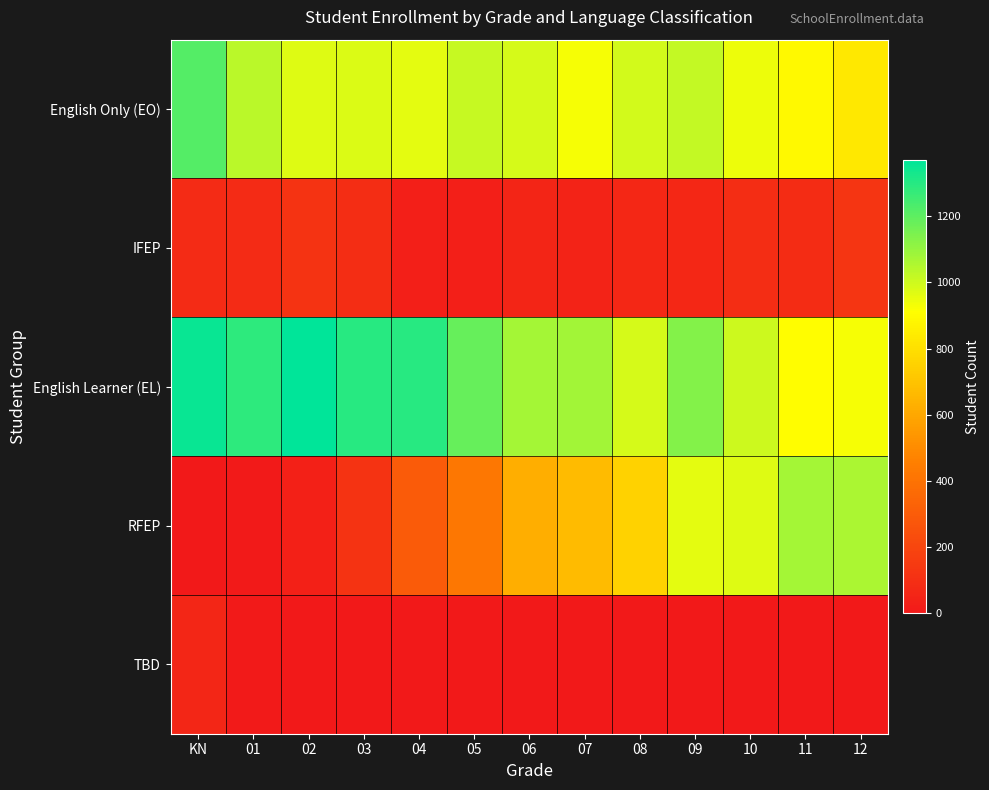

What is the difference between the highest and lowest values at 12?

1058